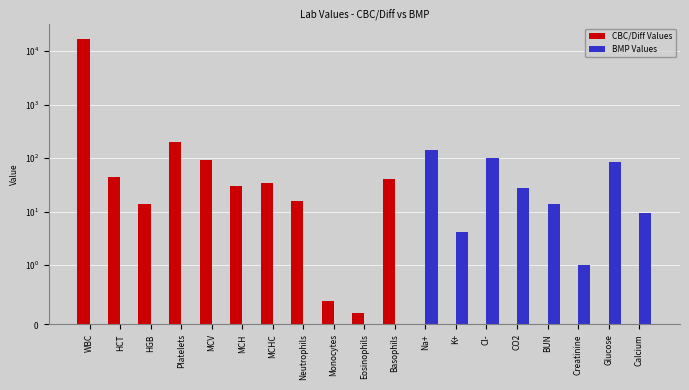

Rank the series at Neutrophils from highest to lowest value.

CBC/Diff Values, BMP Values